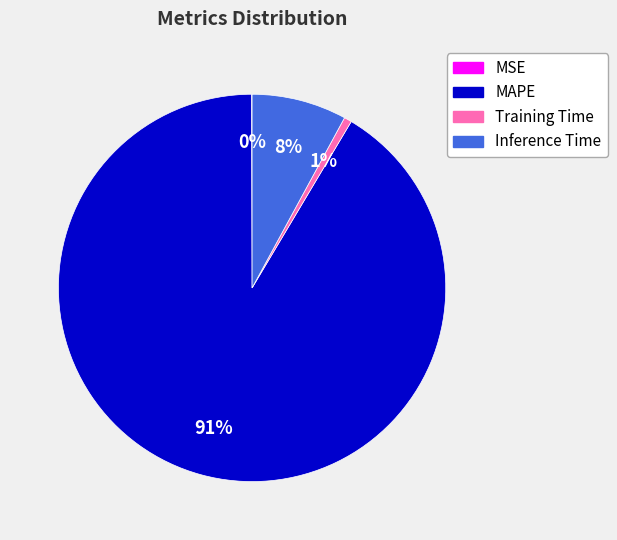

To the nearest percent, what is the average slice percentage?

25%